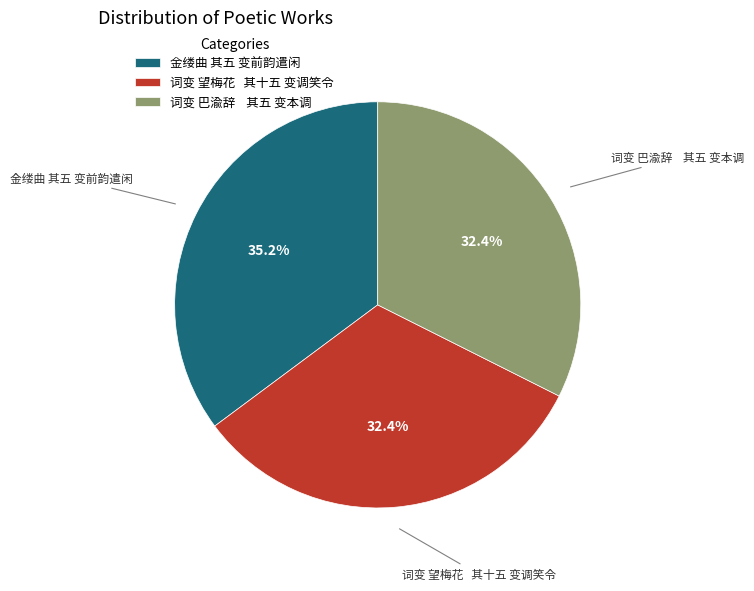

What is the largest slice in the pie chart?

金缕曲 其五 变前韵遣闲